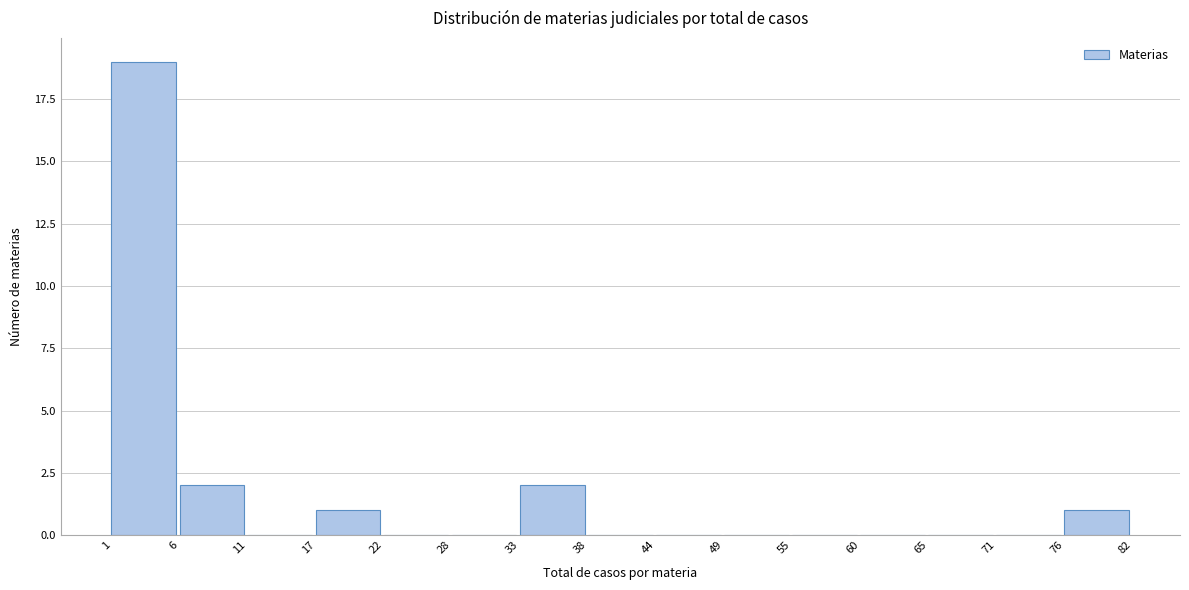

How tall is the bar that spans 17 to 22 on the x-axis? The values are not printed on the chart, so give them approximately, as read against the axis.

1